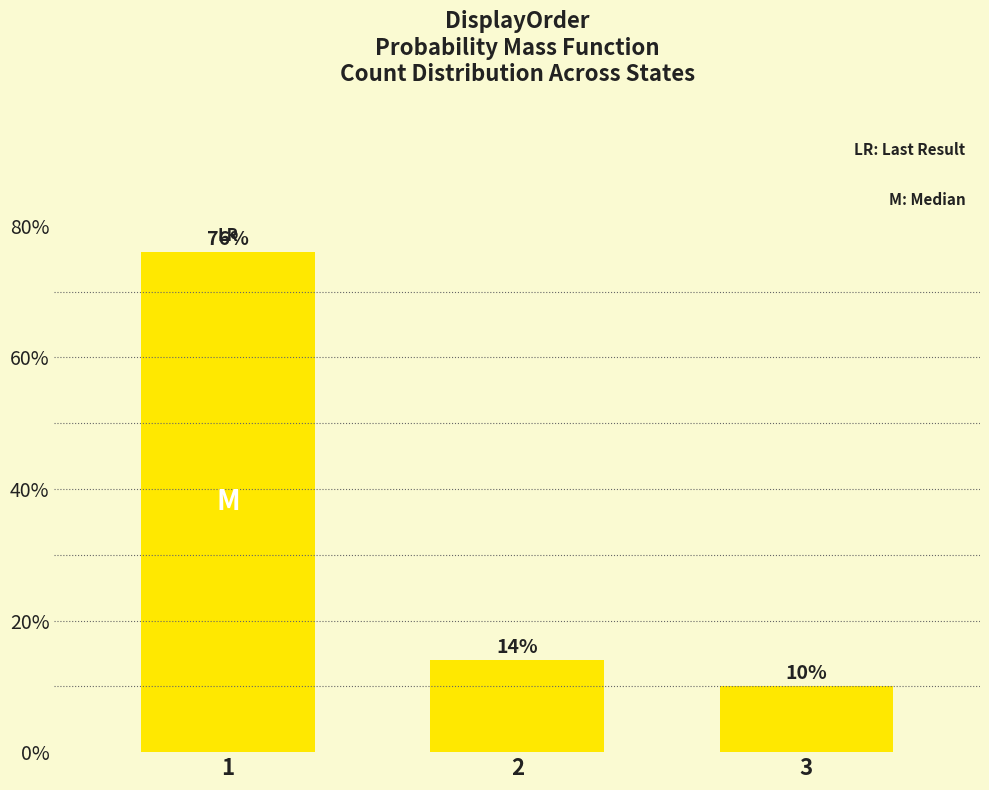

Reading left to right, what are all the values shown in this chart?

76.0	14.0	10.0